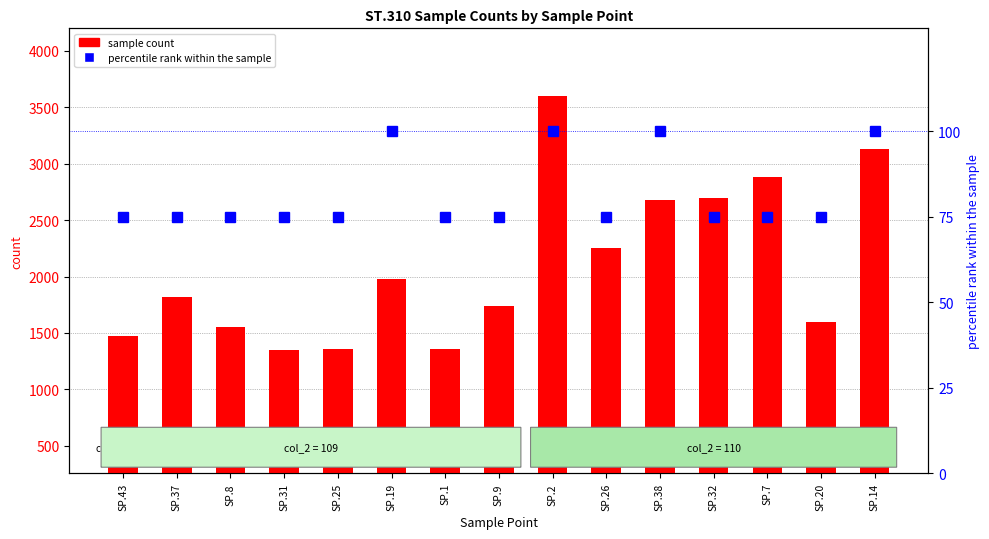

What is the maximum value for sample count?

3601